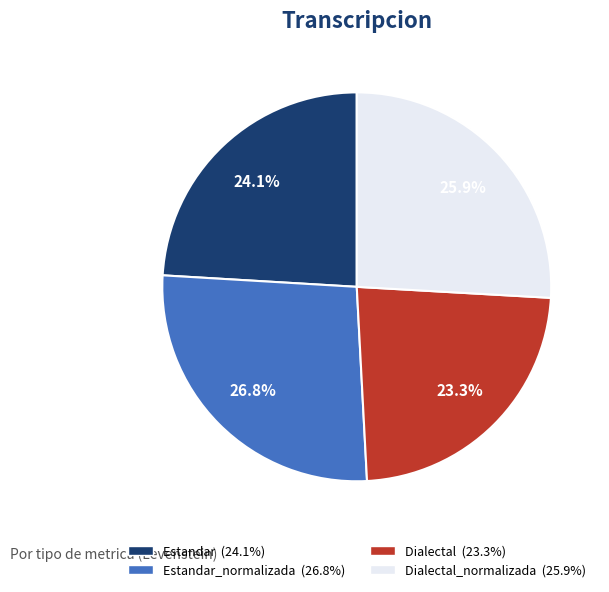

Is there a majority slice in this chart?

No